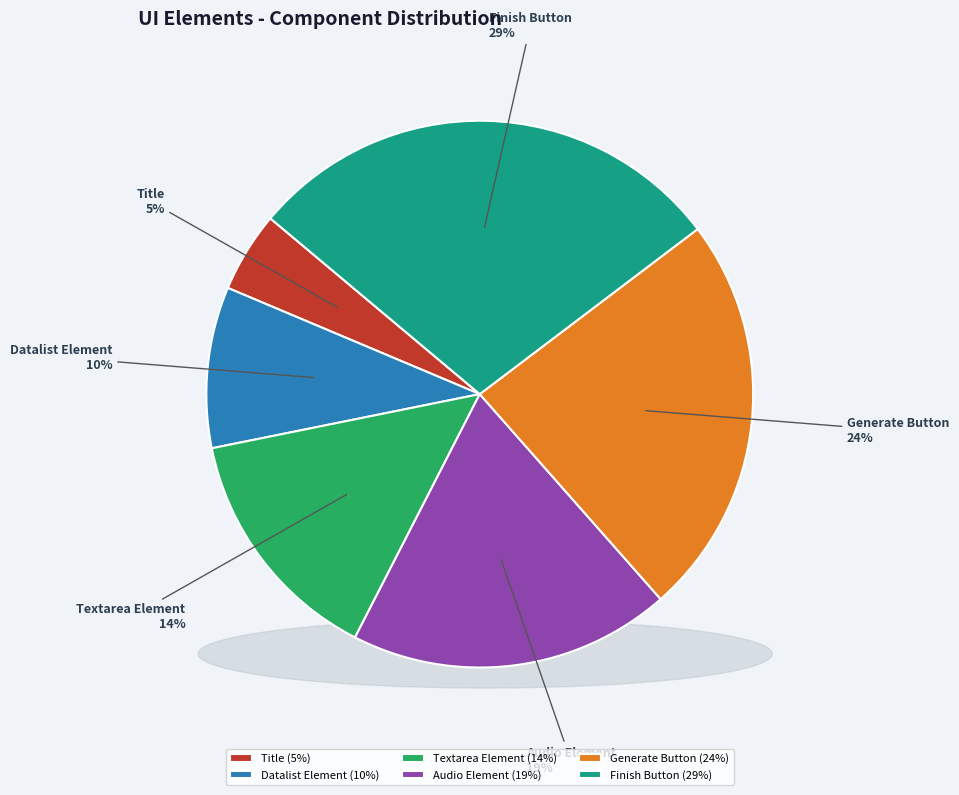

How many segments does this pie chart have?

6